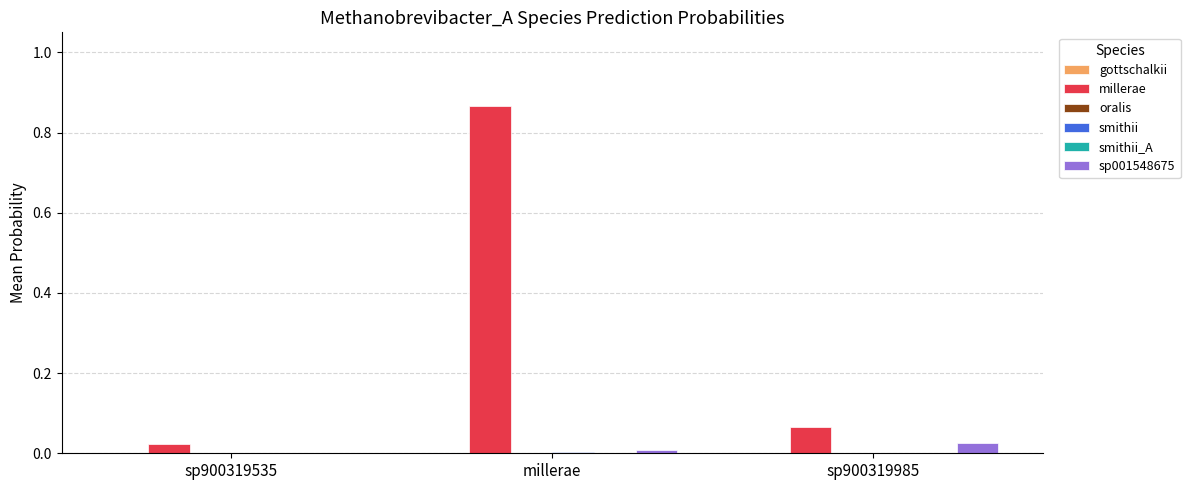

Count the number of data series in this chart.

5